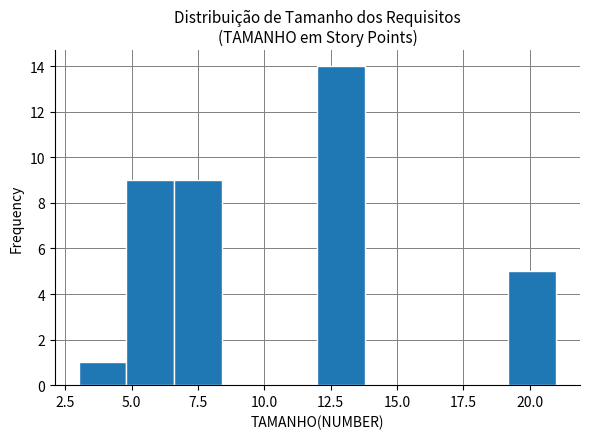

Around what value on the x-axis is the tallest bar? Give the approximate position of its centre, as read against the axis.

13.0